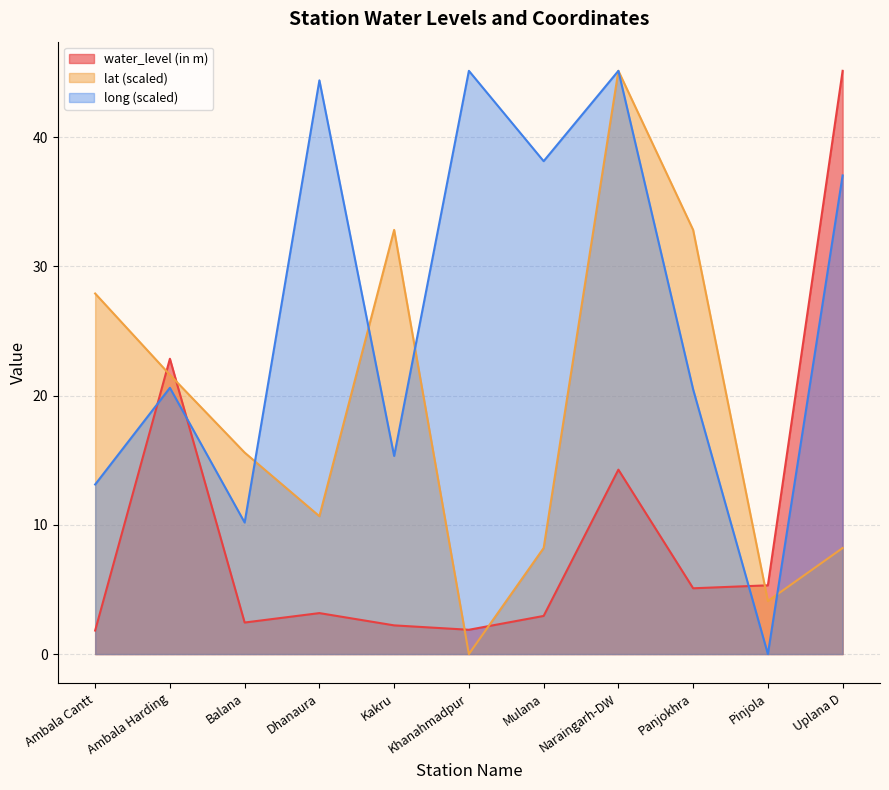

Which series has the largest range (max minus min)?

lat